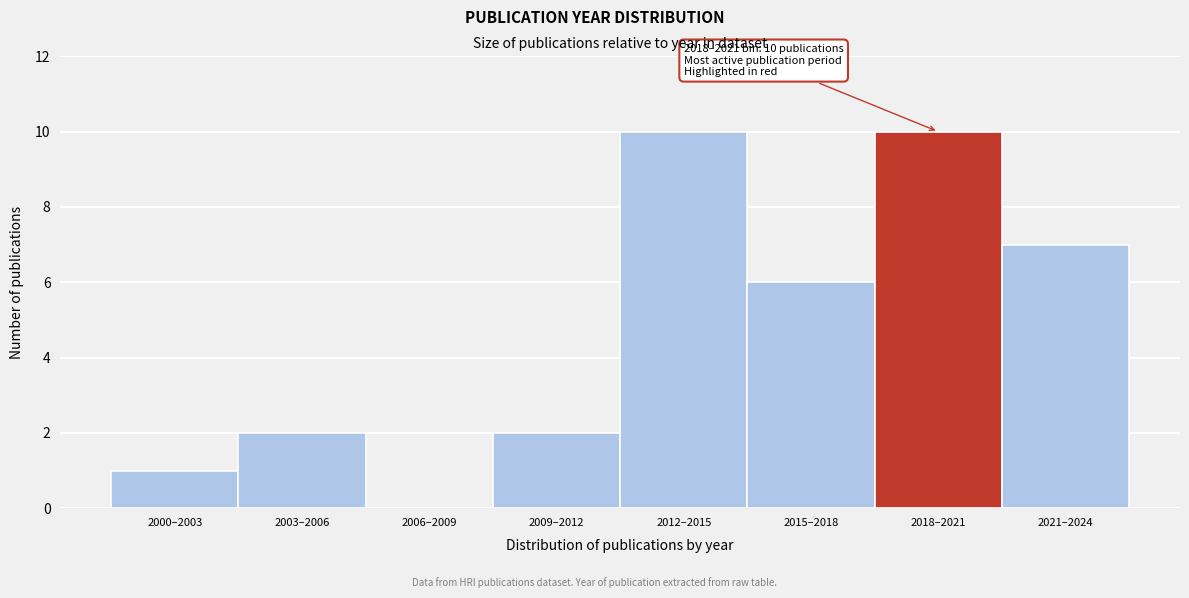

Reading left to right, transcribe all the data shown in this chart.

2000–2003=1	2003–2006=2	2006–2009=0	2009–2012=2	2012–2015=10	2015–2018=6	2018–2021=10	2021–2024=7